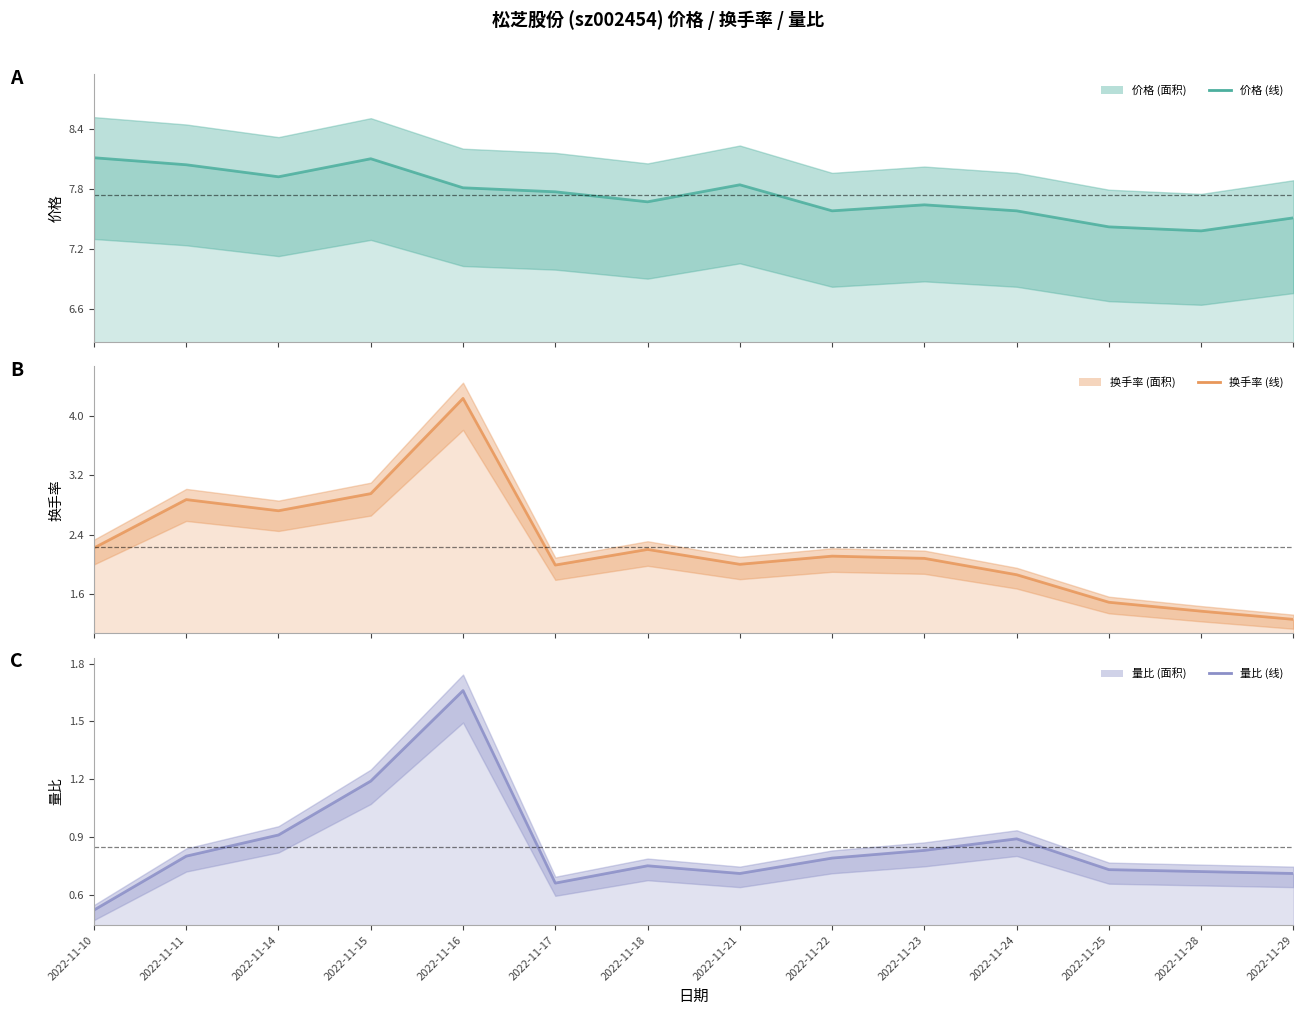

What is the difference between the maximum and minimum values in the 换手率 line series?

3.0